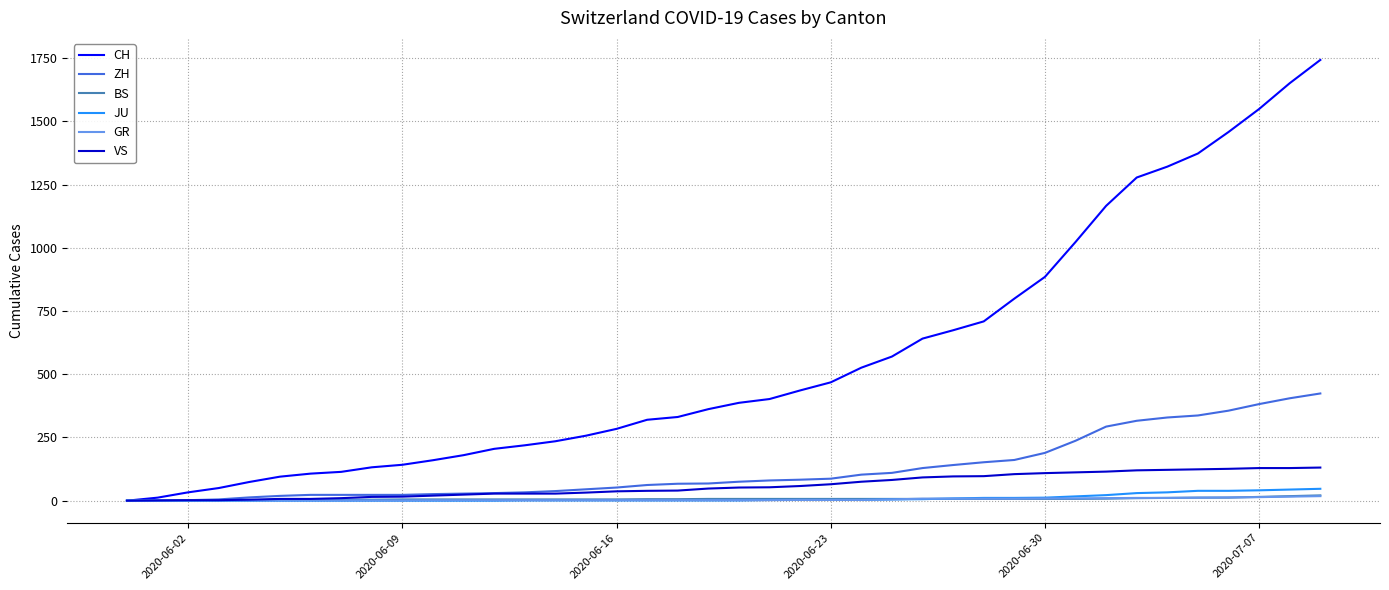

What is the highest value of the ZH series?

424